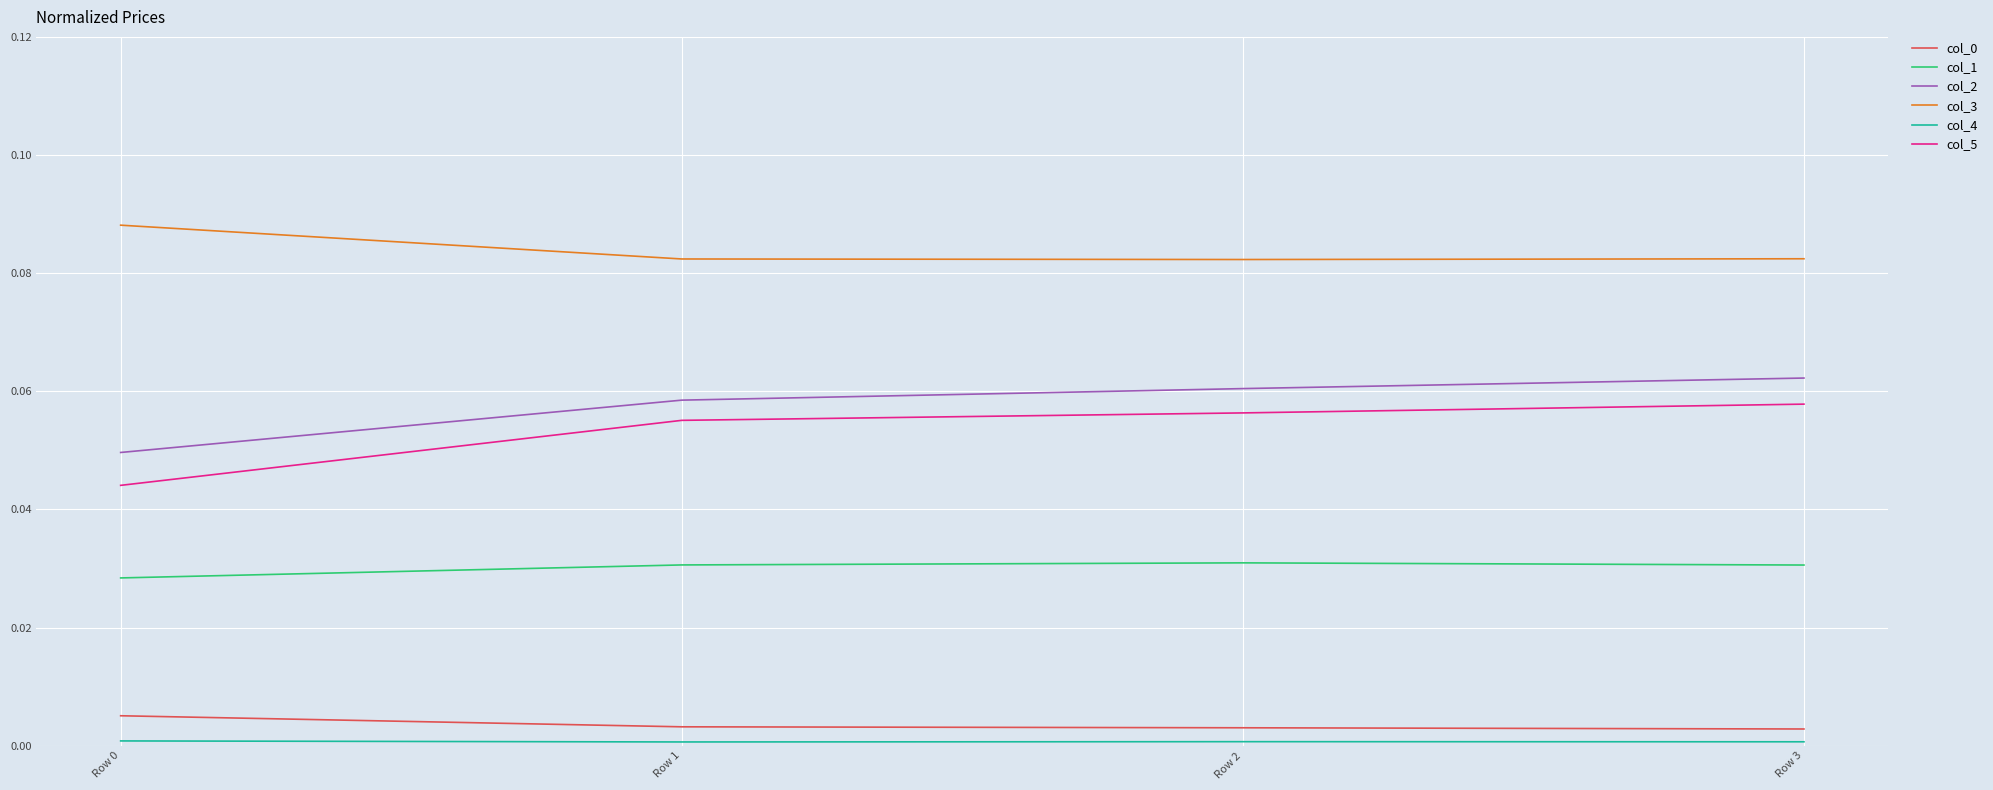

Which series has the largest total across all categories?

col_3